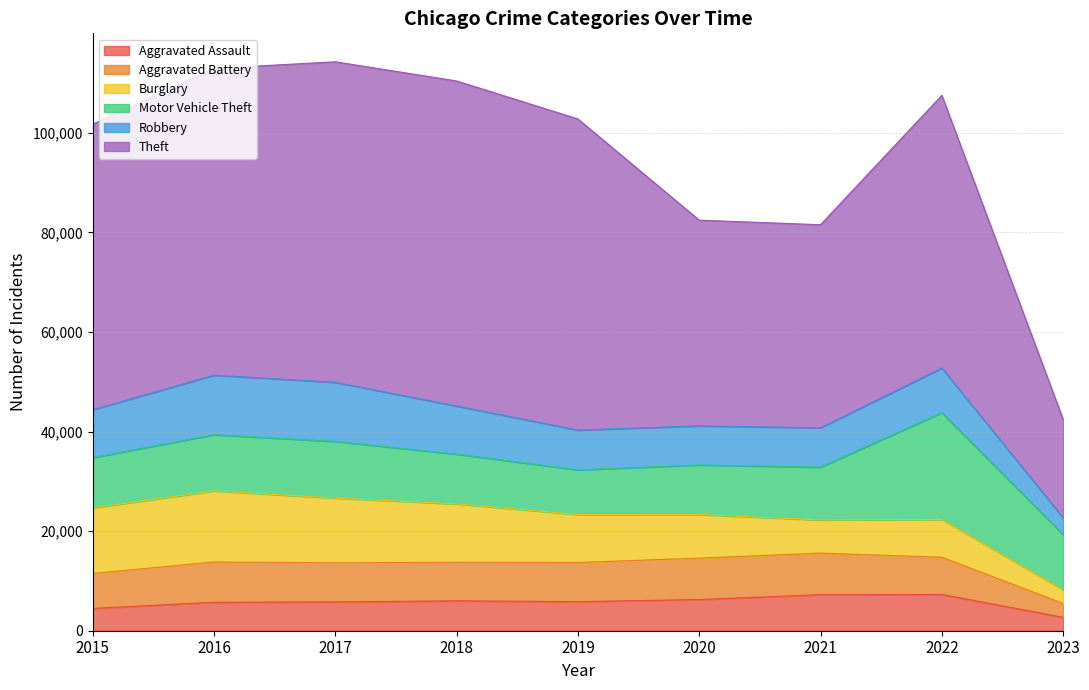

True or false: Motor Vehicle Theft and Theft cross at least once.

False